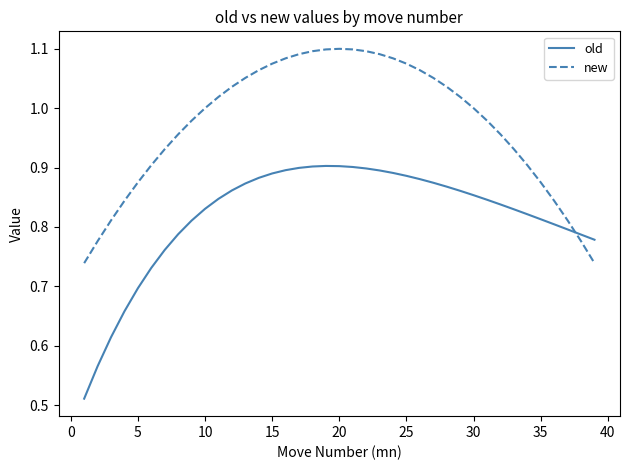

Which series has the largest total across all categories?

new